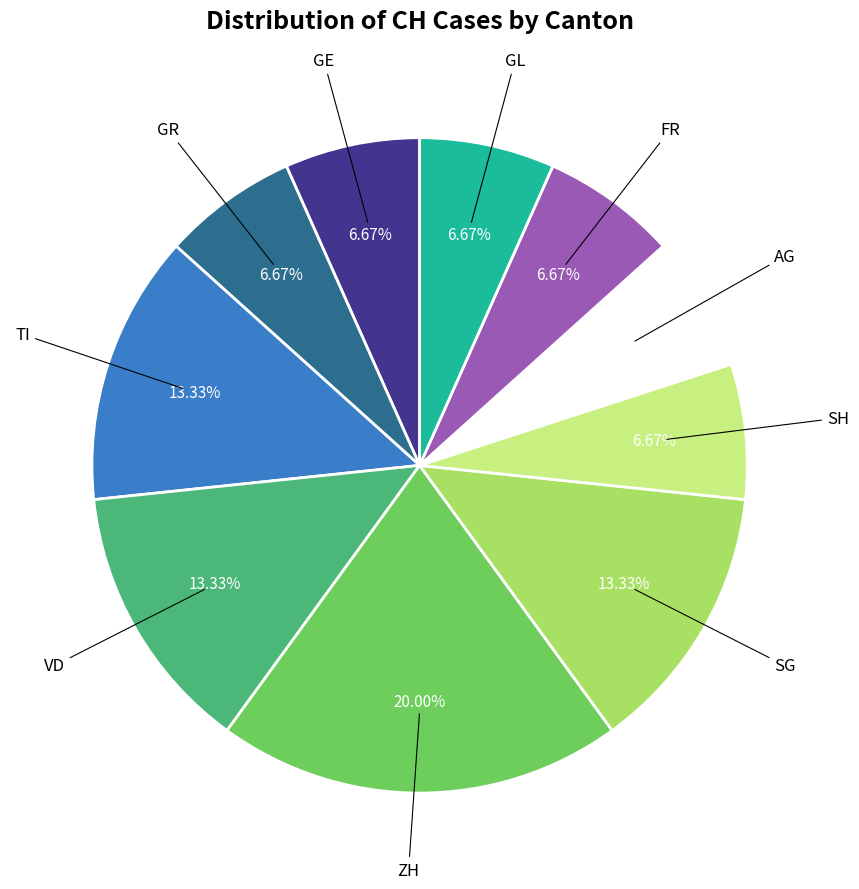

Is there a majority slice in this chart?

No